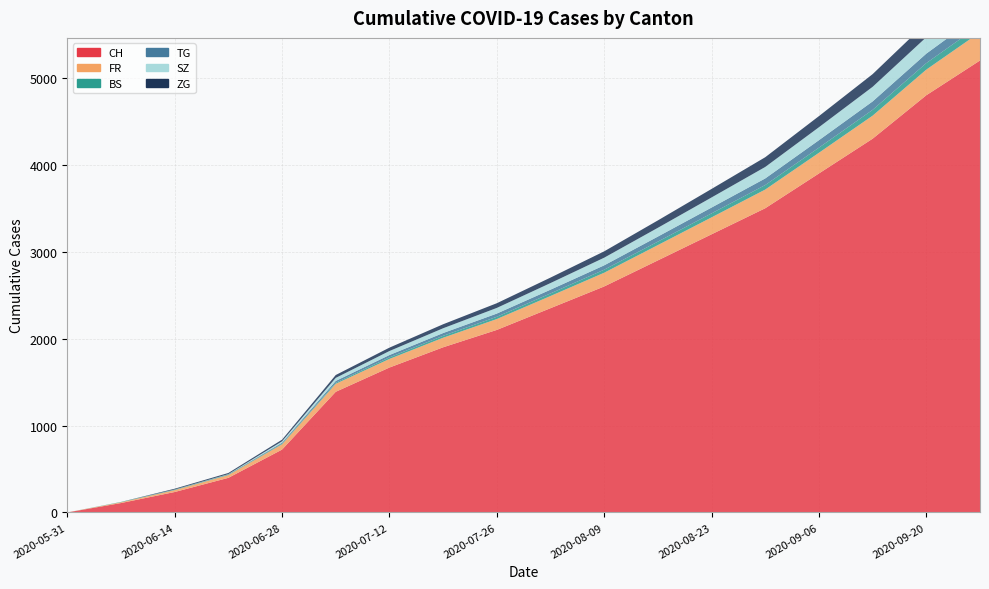

Reading left to right, extract all data points from this chart.

CH: 0	108	235	398	723	1388	1667	1900	2100	2350	2600	2900	3200	3500	3900	4300	4800	5200
FR: 0	9	22	32	61	92	99	110	125	140	158	176	195	215	238	265	295	325
BS: 0	4	5	7	7	12	18	22	26	30	35	40	46	52	59	67	75	83
TG: 0	0	1	2	11	21	27	32	37	43	50	58	67	76	86	97	109	122
SZ: 0	0	1	2	16	35	46	55	65	76	88	101	116	132	149	168	189	212
ZG: 0	0	9	13	19	33	39	46	54	63	73	85	98	112	128	146	166	188